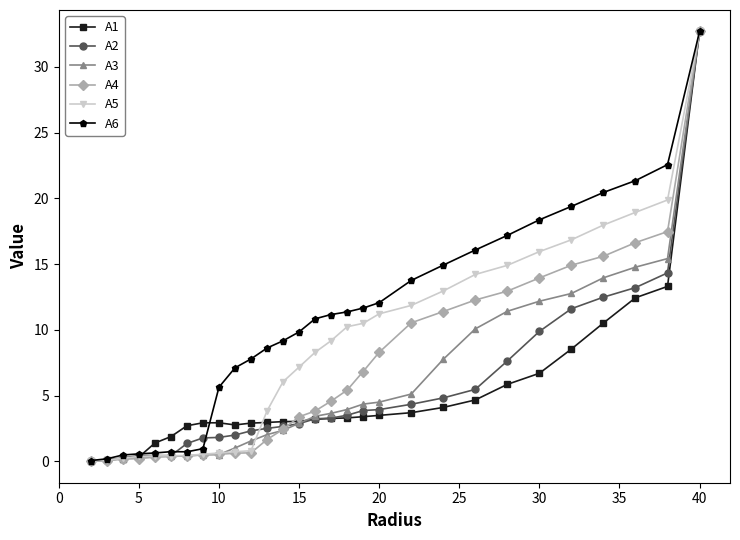

Which series has the largest total across all categories?

A6